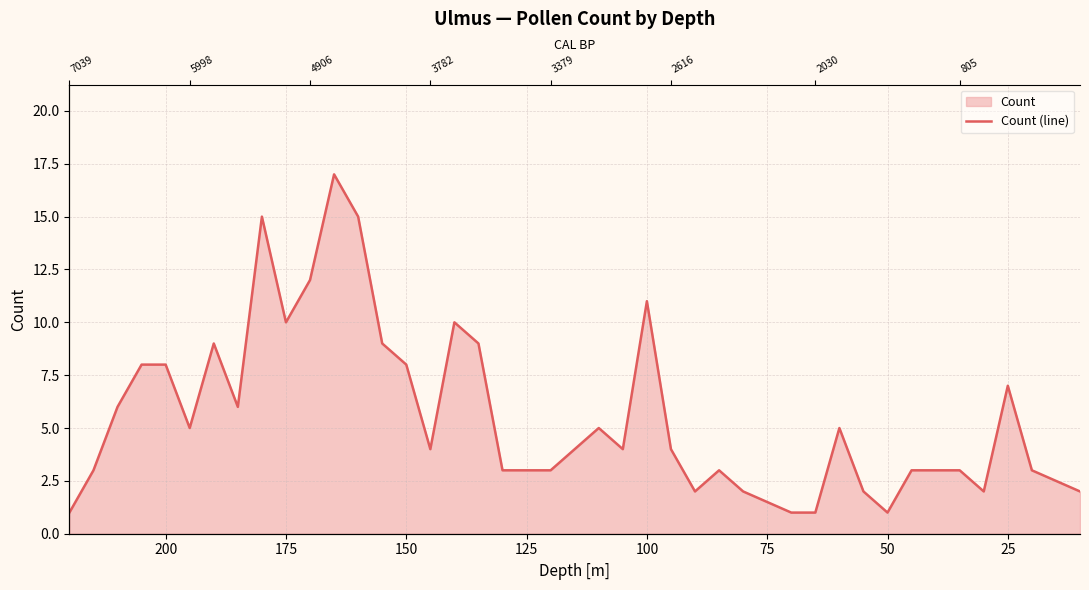

The chart shows a value of 13 at 150. True or false?

False